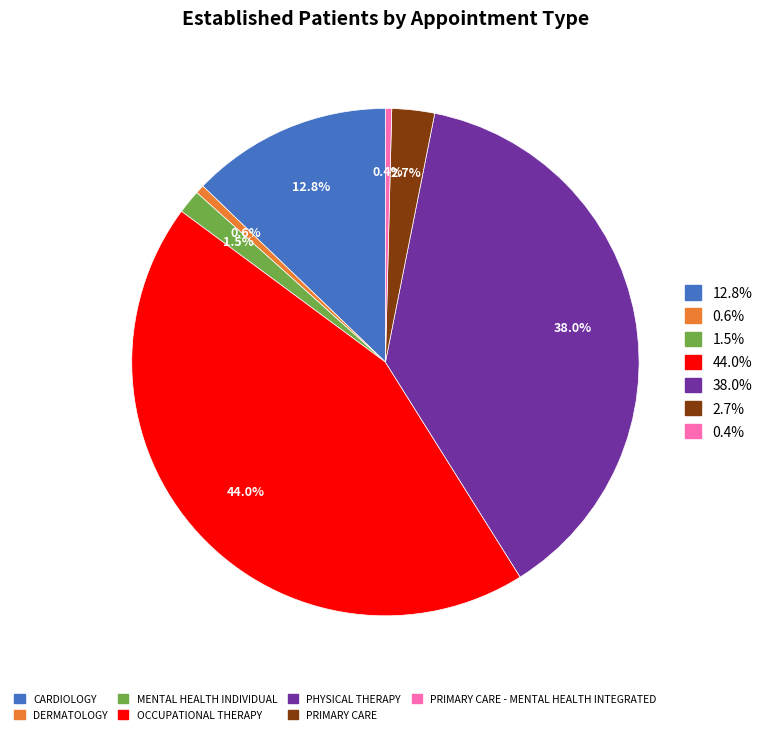

Does any single category account for the majority?

No